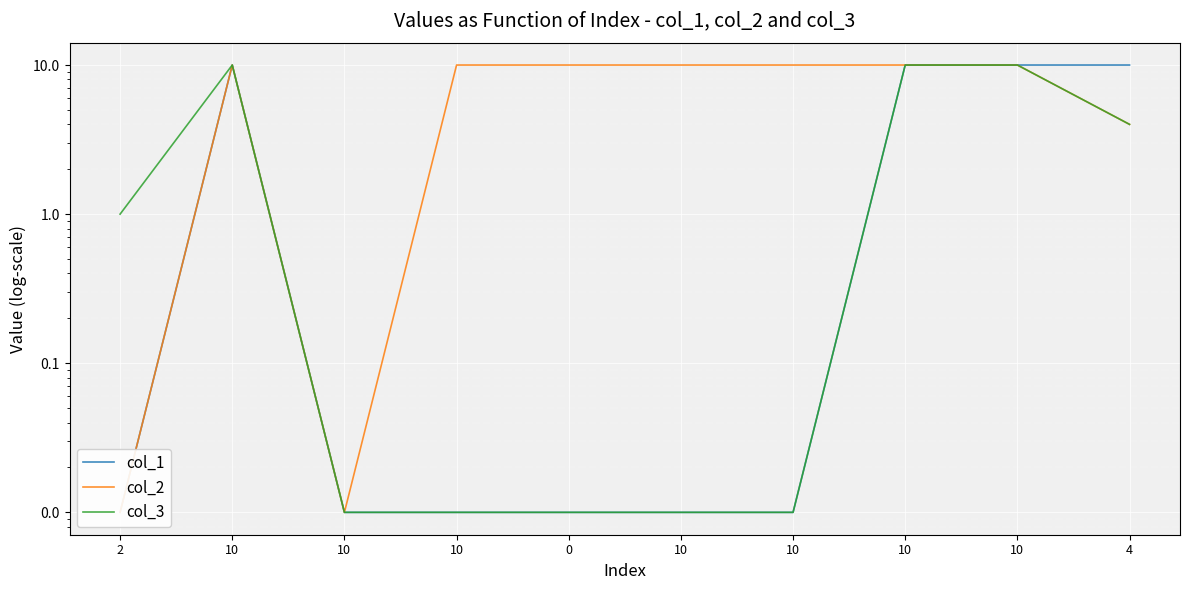

In col_2, how many points are lower than both neighbors (excluding endpoints)?

1